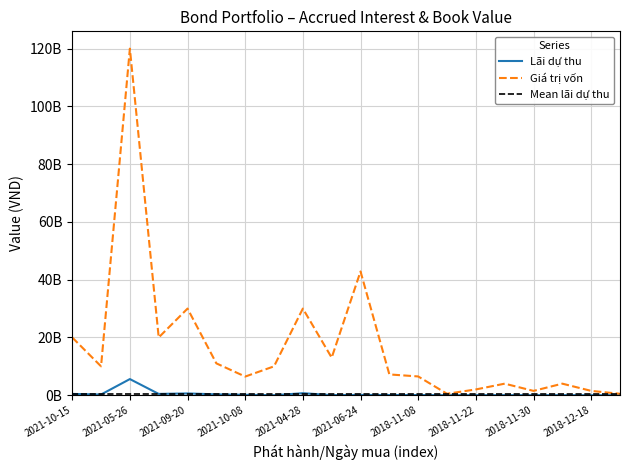

What is the sum of all Lãi dự thu values?

8827945247.7